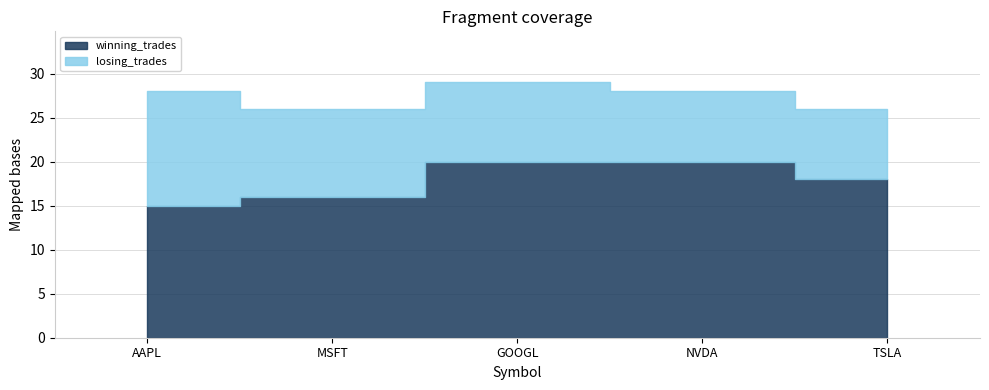

At which label does winning_trades first exceed 18?

GOOGL